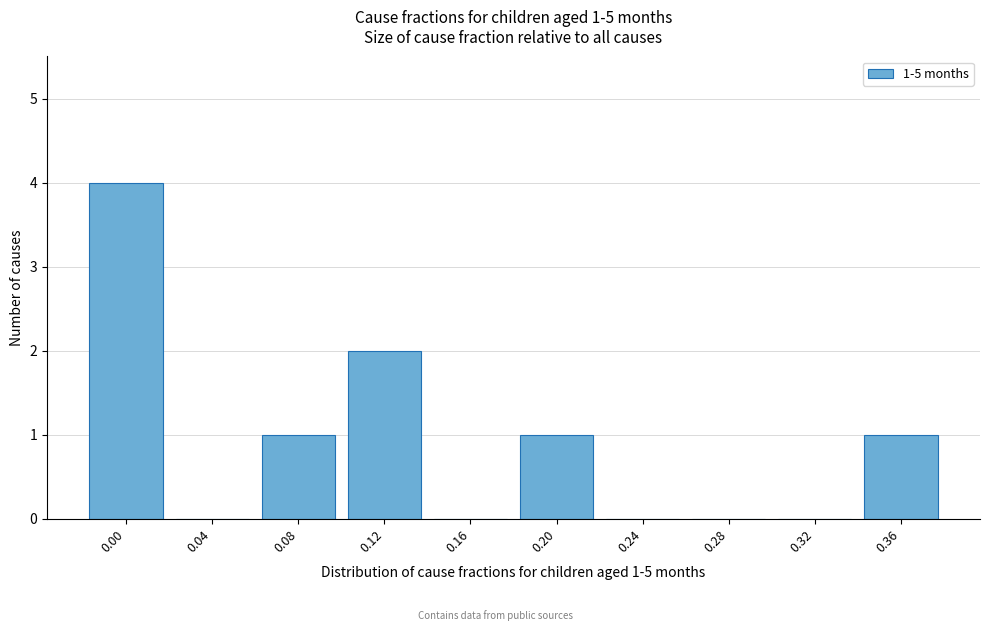

Reading left to right, transcribe all the data shown in this chart.

0.00=4	0.04=0	0.08=1	0.12=2	0.16=0	0.20=1	0.24=0	0.28=0	0.32=0	0.36=1